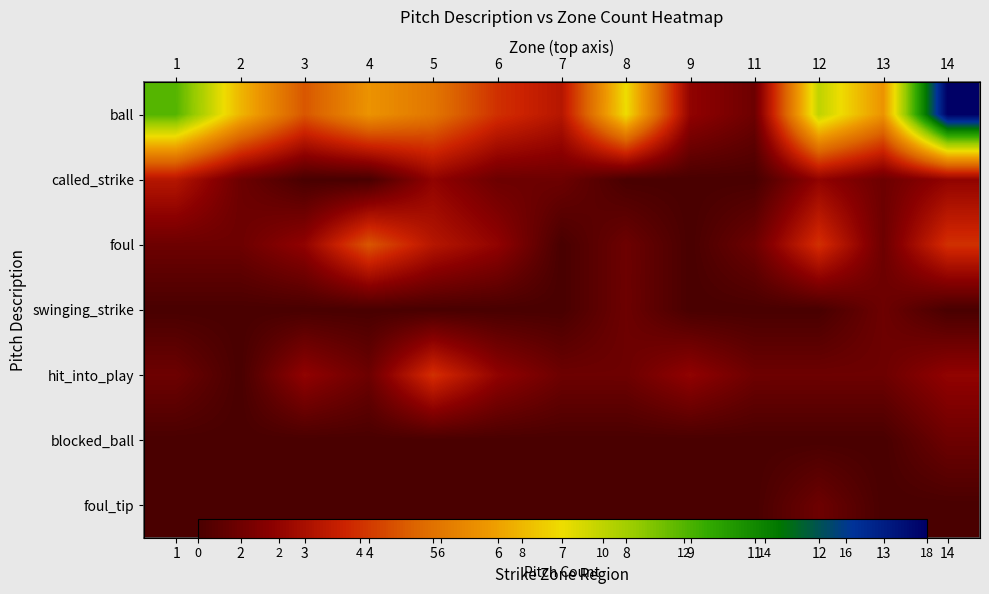

At how many categories does at least one series exceed 0?

13